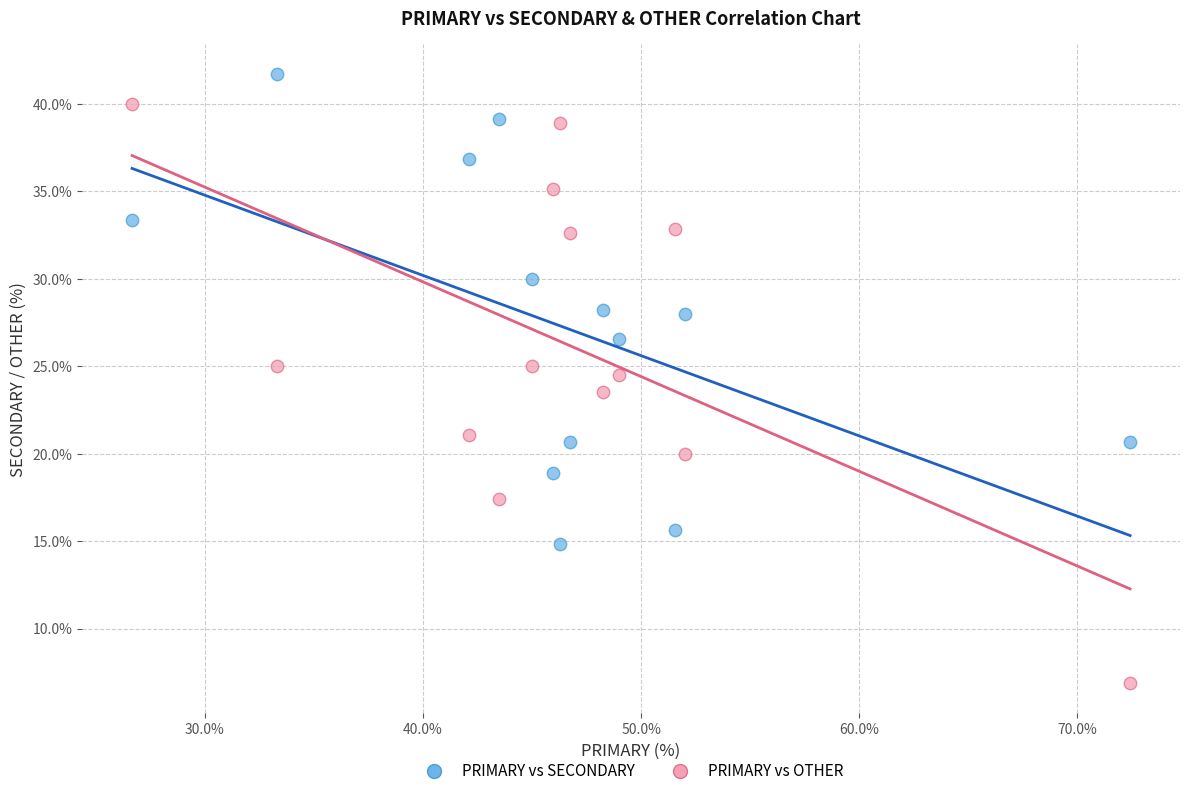

Across all data points, what is the range of X values (max minus min)?

45.7